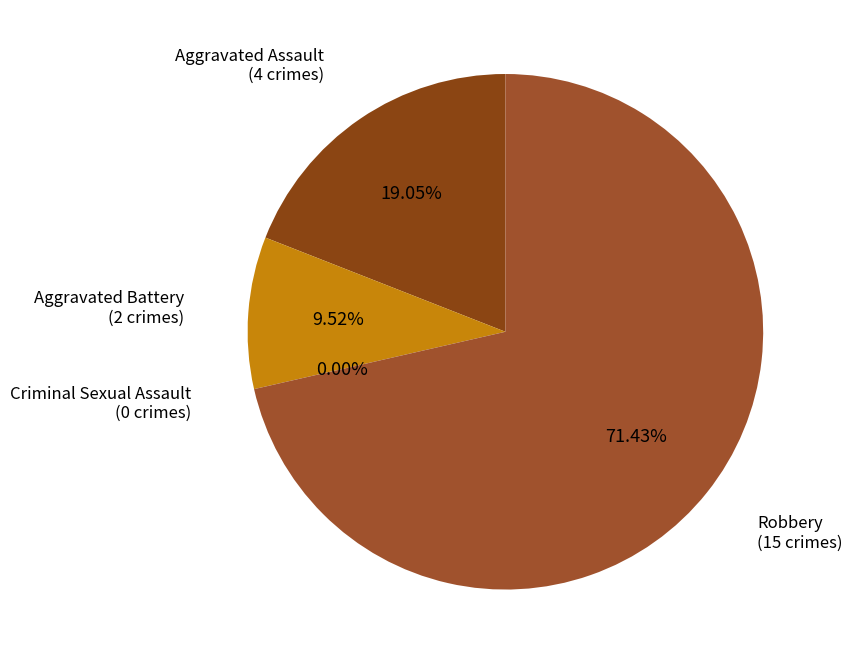

Between Criminal Sexual Assault and Aggravated Assault, which is larger?

Aggravated Assault